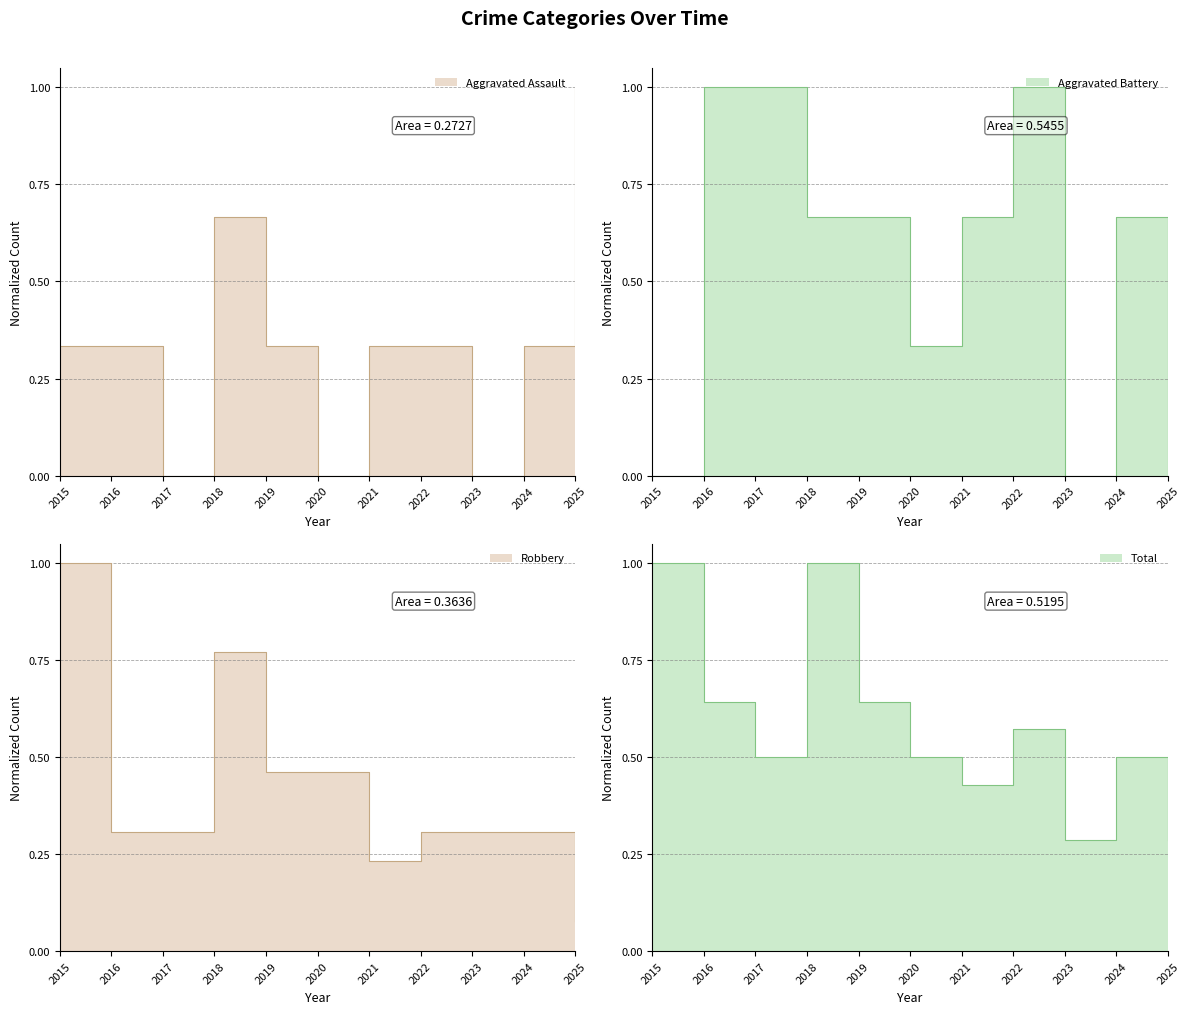

What is the sum of the Robbery values at 2022 and 2016?

0.6